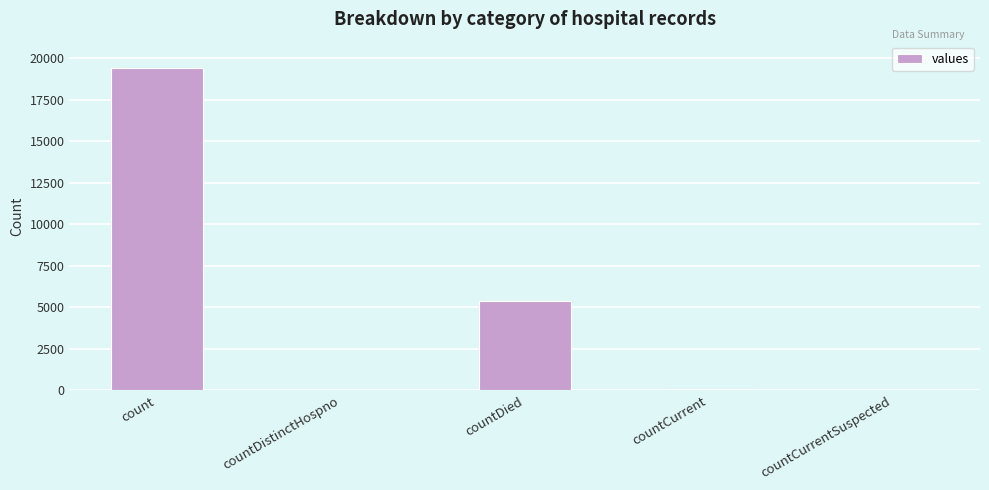

Count the number of data series in this chart.

1